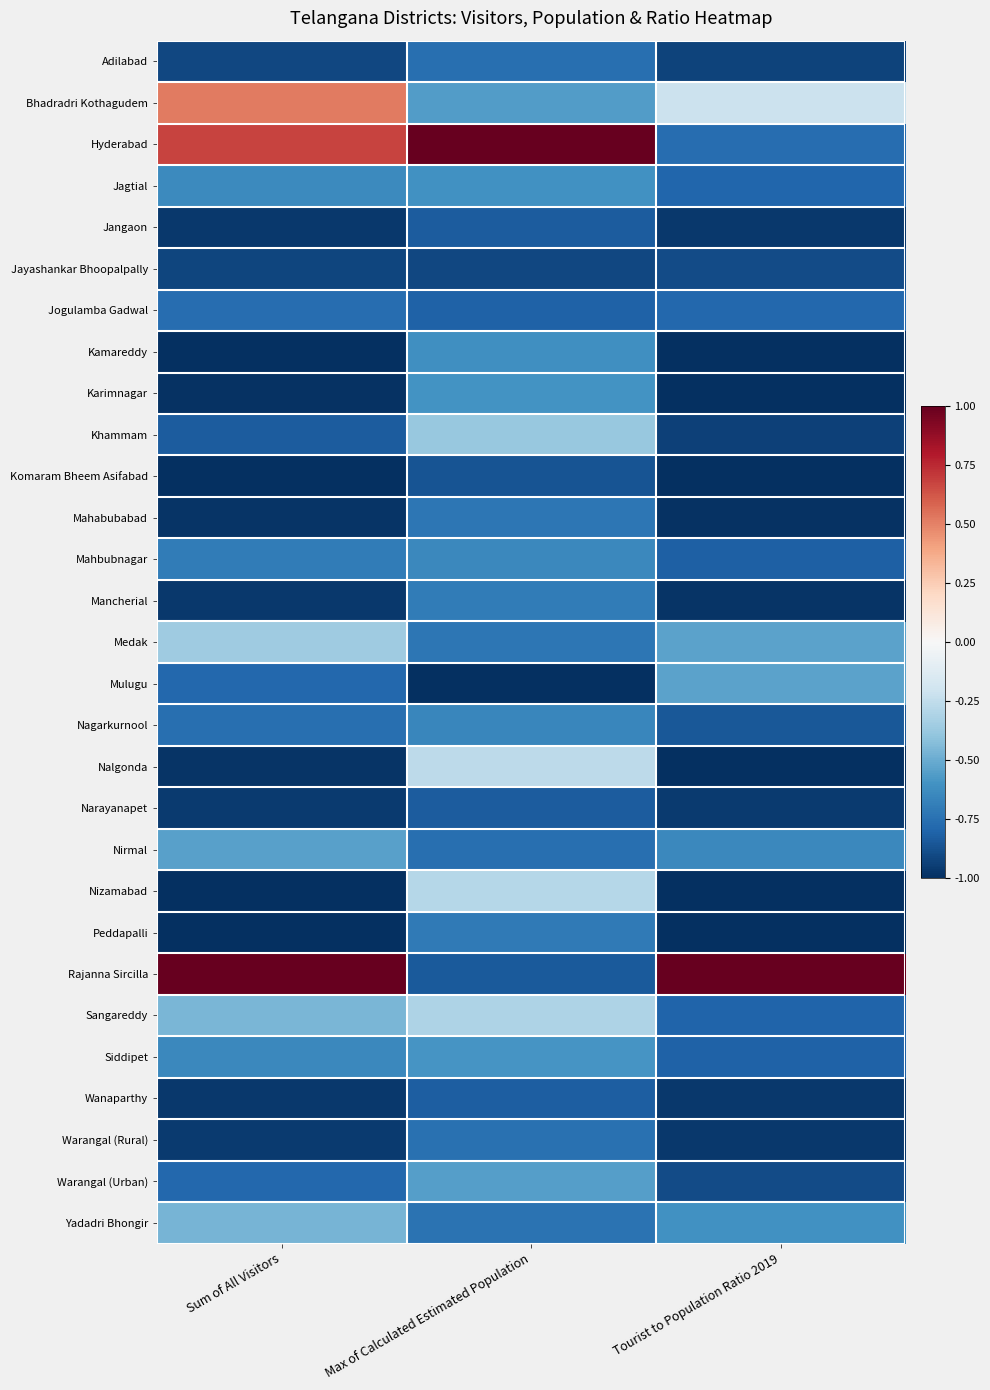

What is the spread (max minus min) of values at Max of Calculated Estimated Population?

2.0